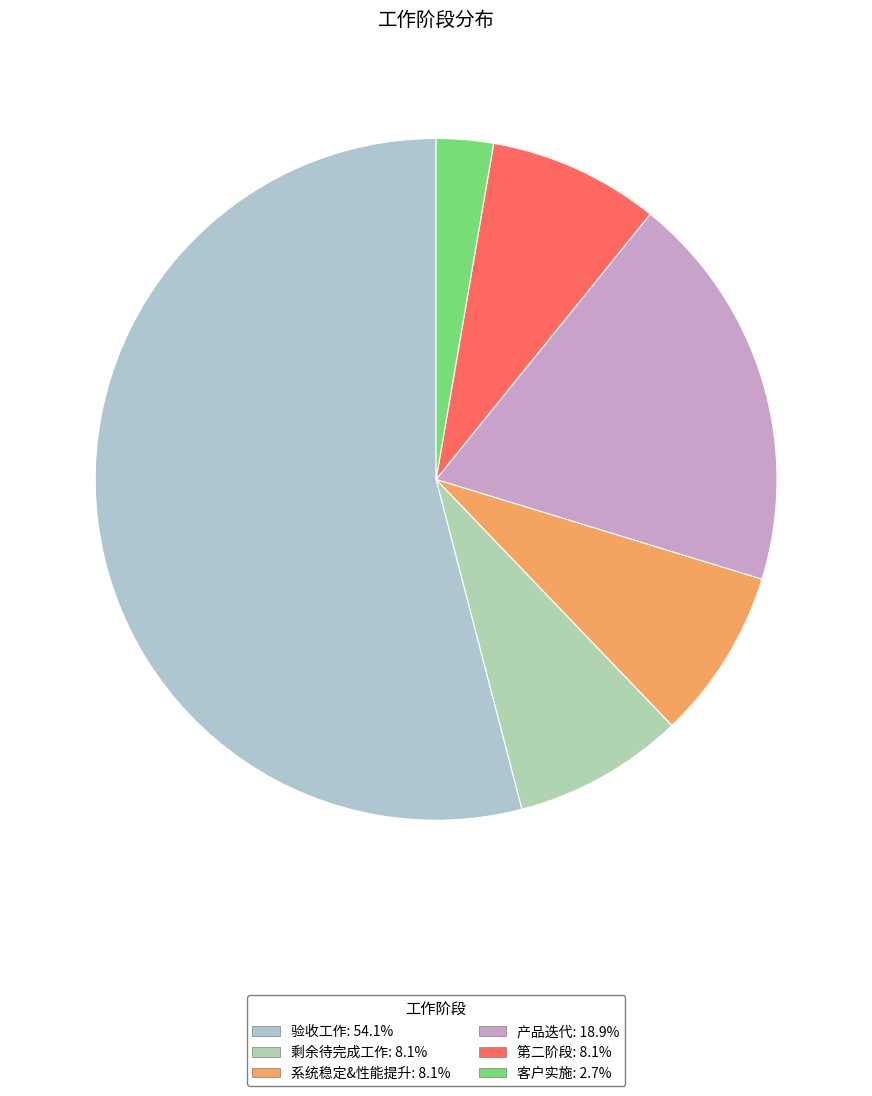

How much of the chart is everything except 第二阶段?

91.9%